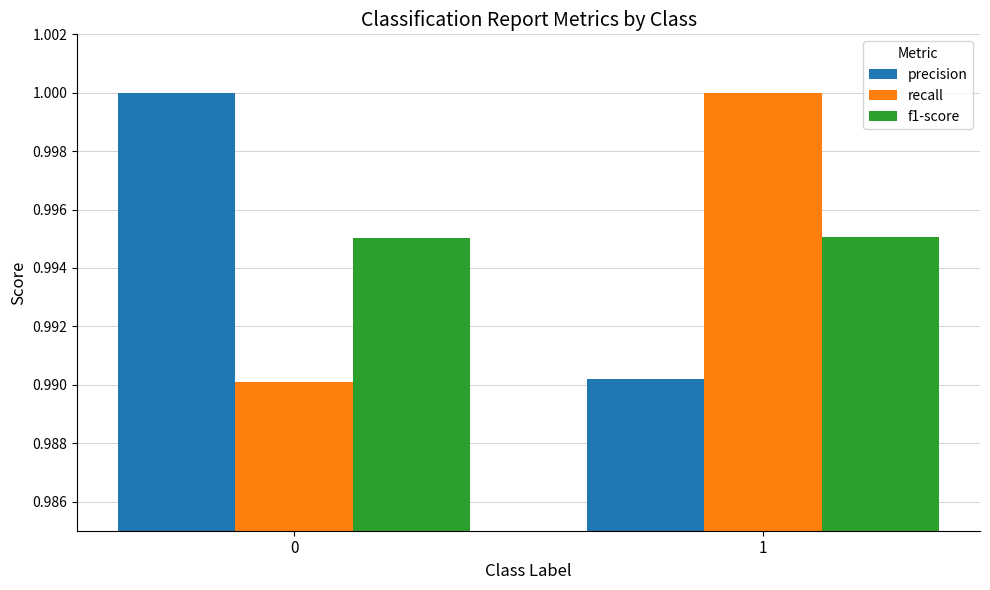

What is the sum of the f1-score values at 1 and 0?

2.0